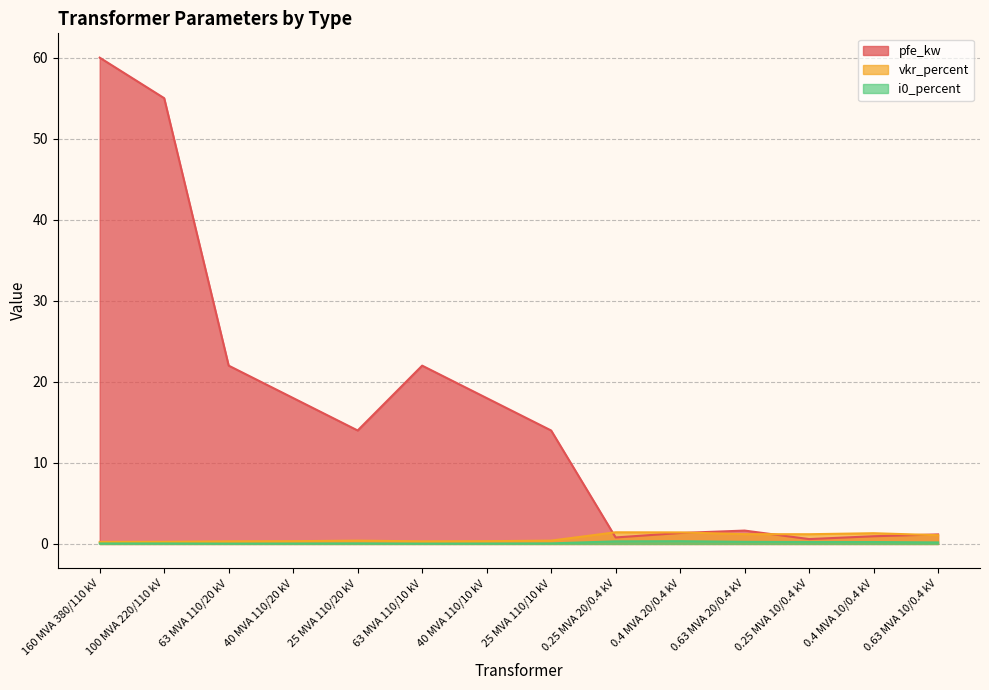

Reading left to right, extract all data points from this chart.

pfe_kw: 60.0	55.0	22.0	18.0	14.0	22.0	18.0	14.0	0.8	1.4	1.6	0.6	0.9	1.2
vkr_percent: 0.2	0.3	0.3	0.3	0.4	0.3	0.3	0.4	1.4	1.4	1.2	1.2	1.3	1.1
i0_percent: 0.1	0.1	0.0	0.1	0.1	0.0	0.1	0.1	0.3	0.3	0.3	0.2	0.2	0.2